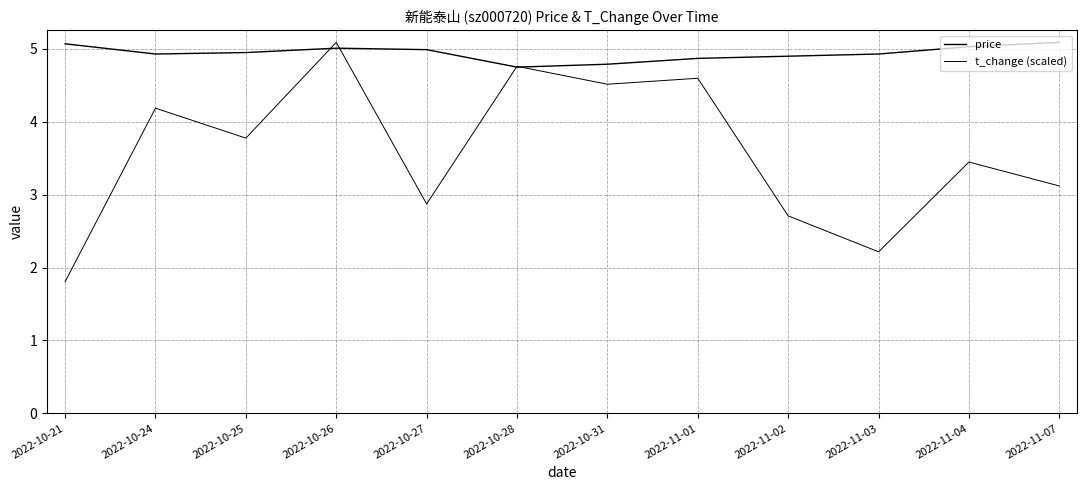

At 2022-10-21, list the series in order from largest to smallest.

price, t_change (scaled)